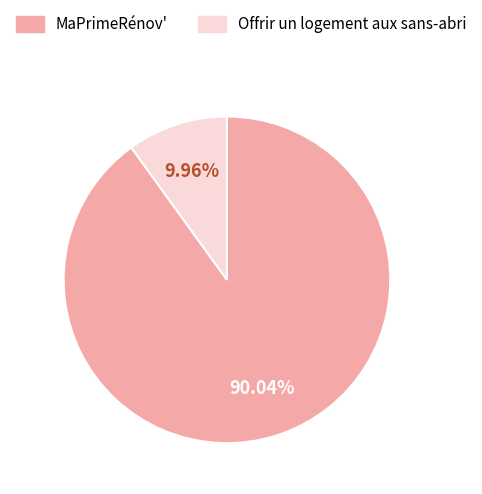

Which category has the smallest portion of the pie?

Offrir un logement aux sans-abri